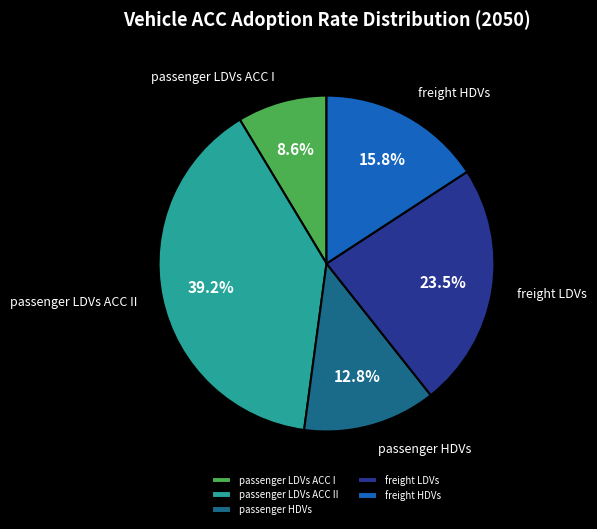

To the nearest percent, what is the difference between the largest and smallest slice percentages?

31%